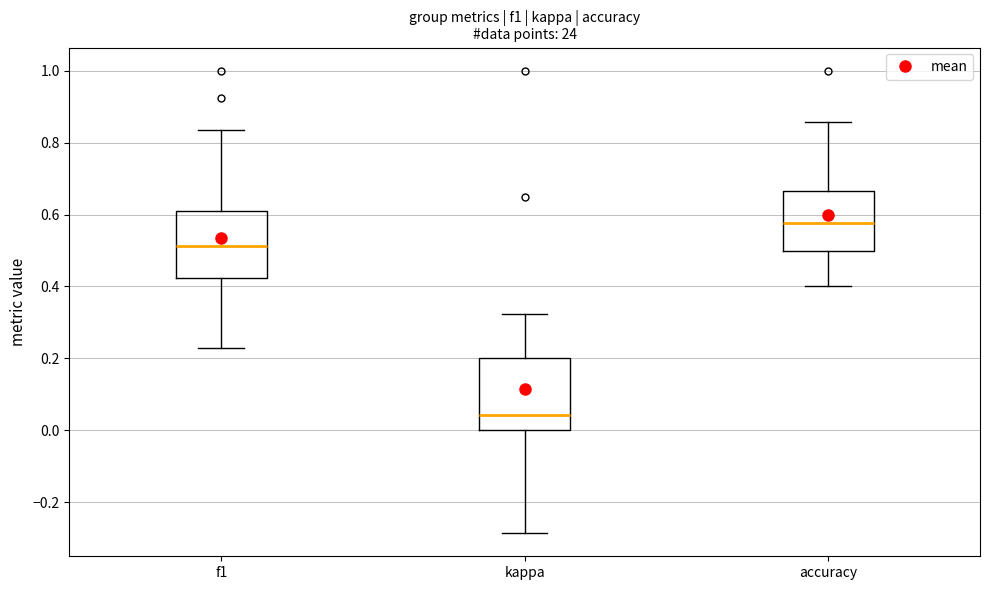

Reading left to right, read every box against the y-axis: the position of its median line, the range the box covers, and the ends of its whiskers. The values are not printed on the chart, so give them approximately, as read against the axis.

f1: median 0.52, box 0.42 to 0.62, whiskers 0.22 to 0.84
kappa: median 0.04, box 0.00 to 0.20, whiskers -0.28 to 0.32
accuracy: median 0.58, box 0.50 to 0.66, whiskers 0.40 to 0.86